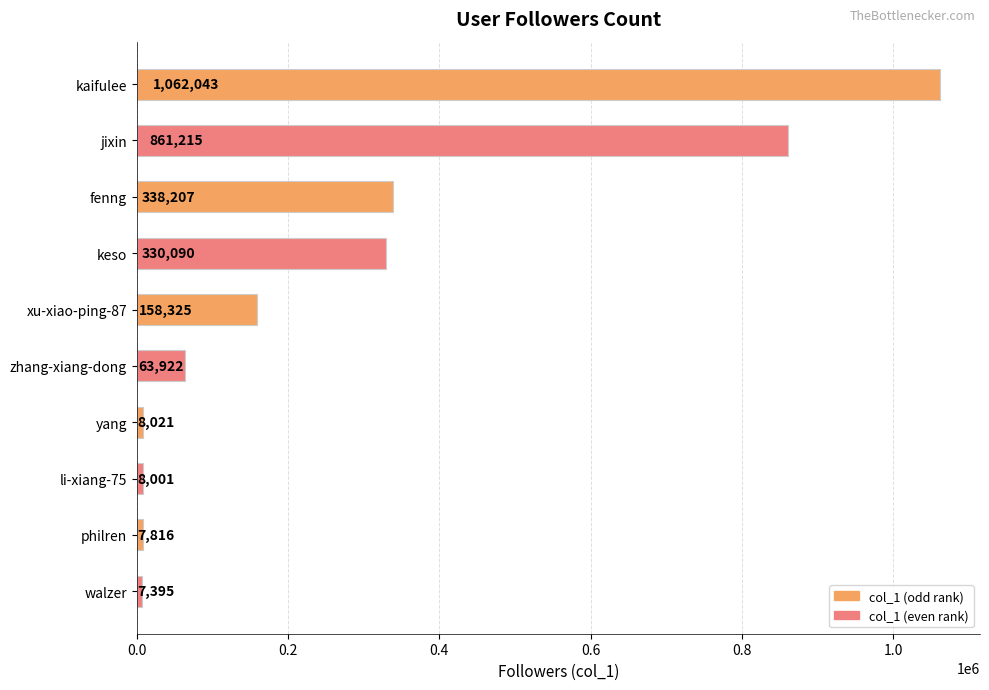

Where is the data nearest to the value 534719?

fenng